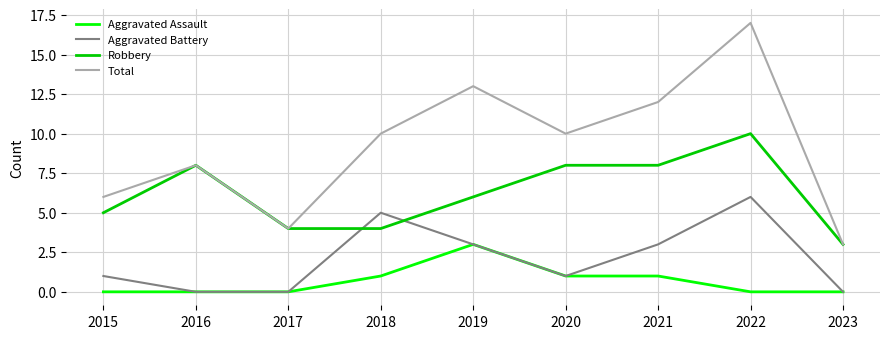

What is the total value across all series at 2021?

24